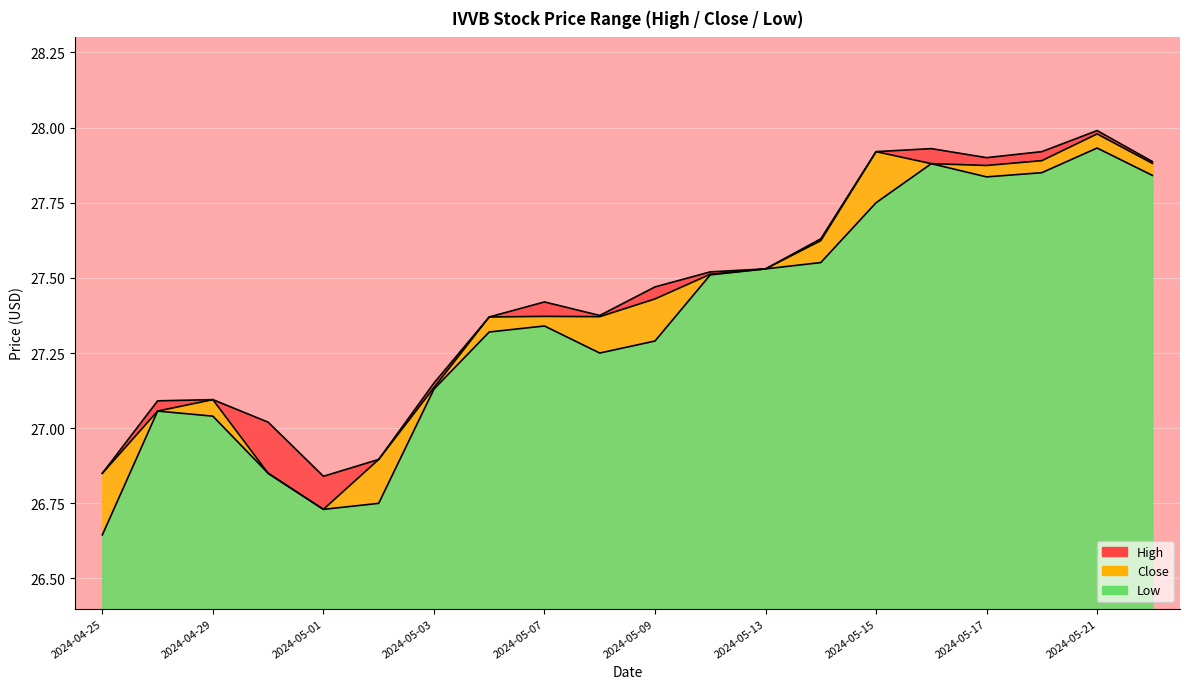

Where does the High series first go above 27?

2024-04-26